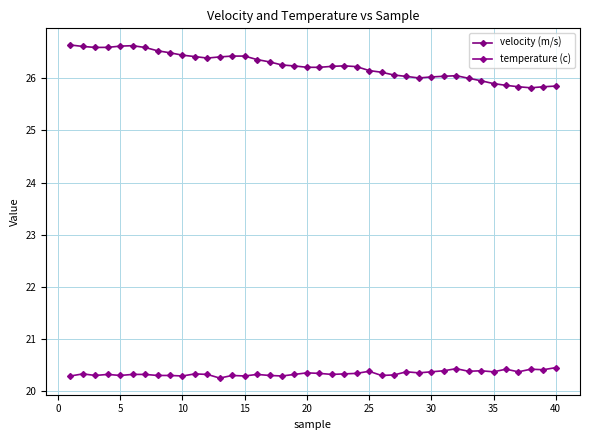

What is the maximum value for temperature (c)?

20.4